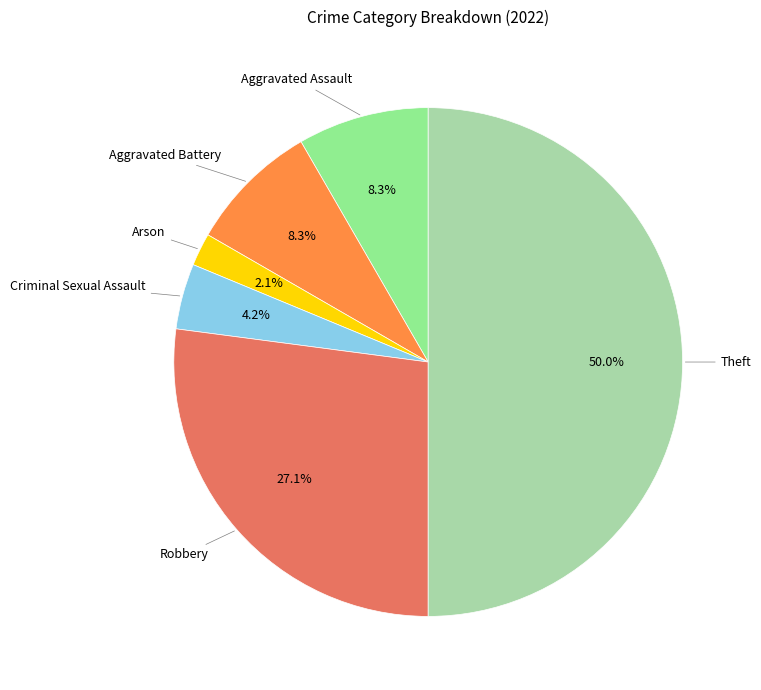

How much of the chart is everything except Criminal Sexual Assault?

95.8%